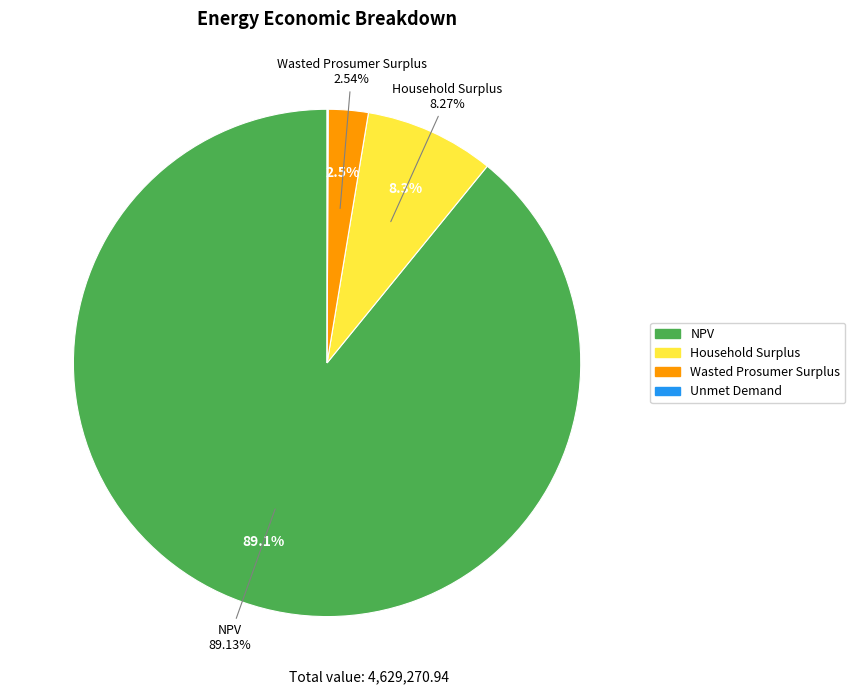

Combined, do Wasted Prosumer Surplus and Household Surplus account for over 50%?

No